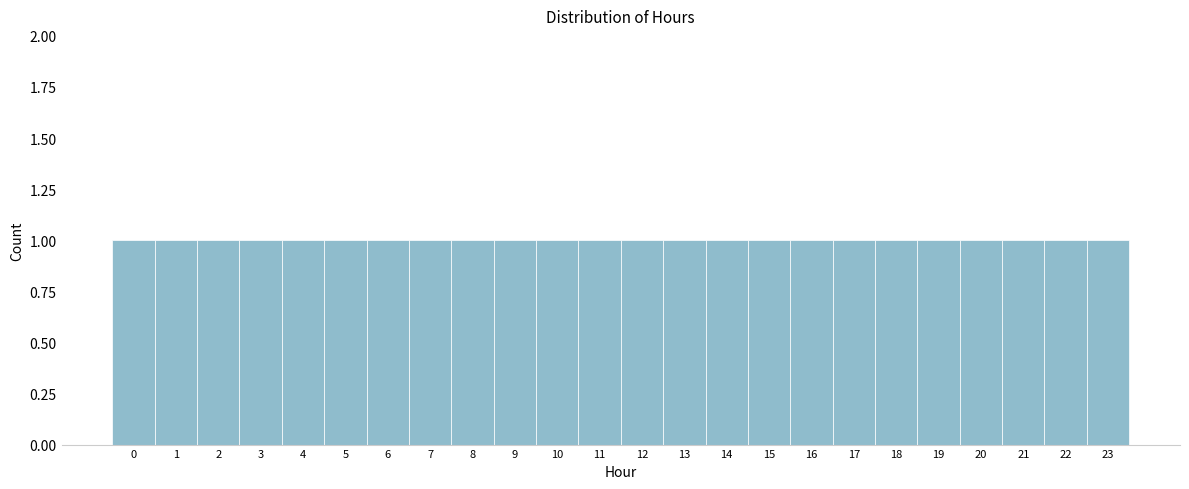

How tall is the bar that spans 15.5 to 16.5 on the x-axis? The values are not printed on the chart, so give them approximately, as read against the axis.

1